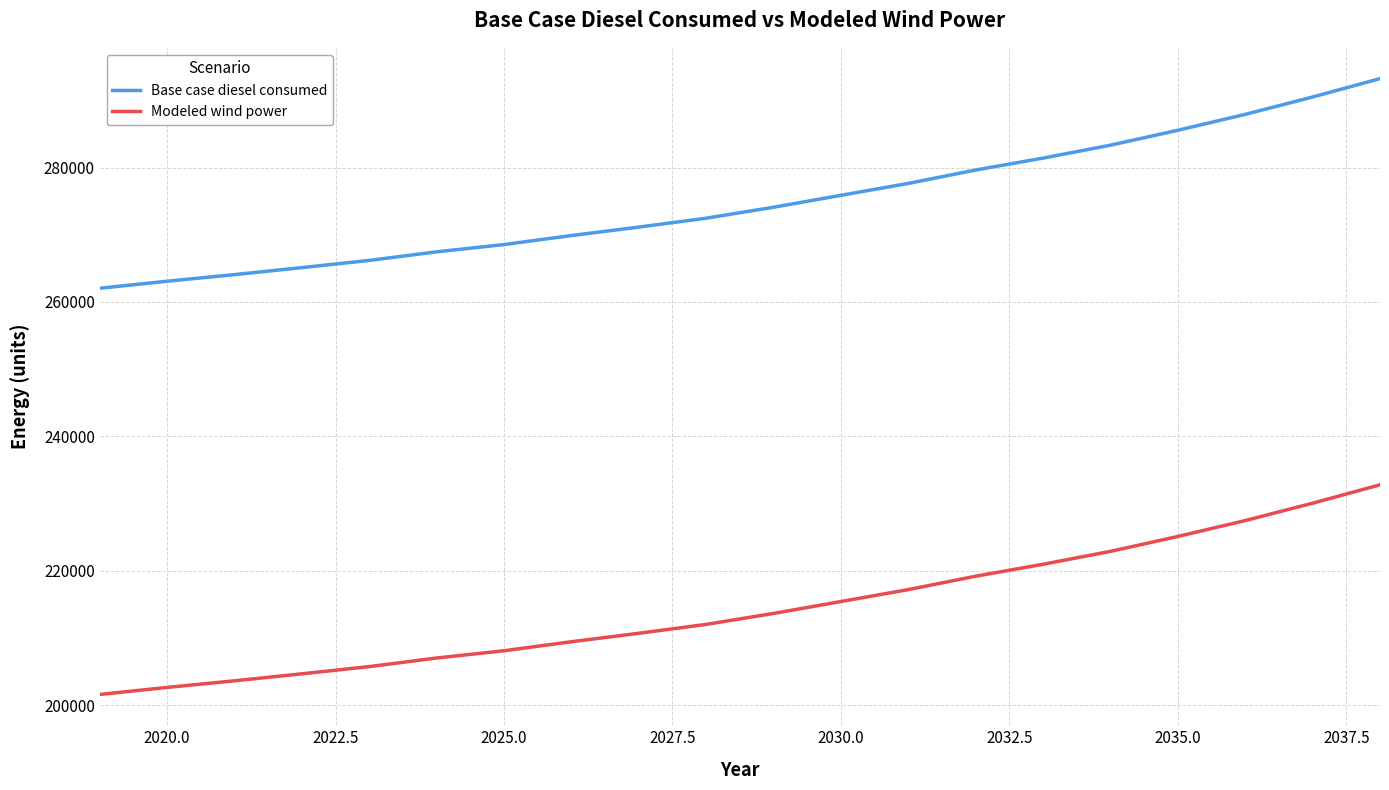

Which series has the largest total across all categories?

Base case diesel consumed